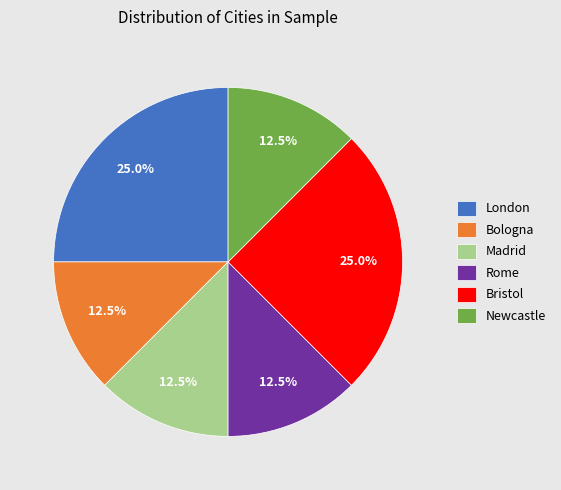

How much of the chart is everything except Newcastle?

87.5%